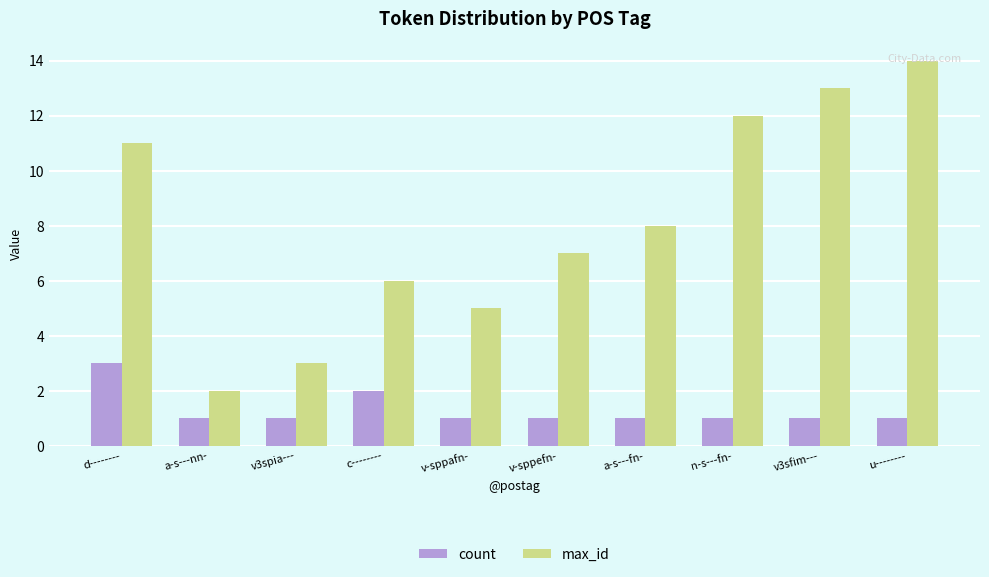

Does the chart contain any negative values?

No